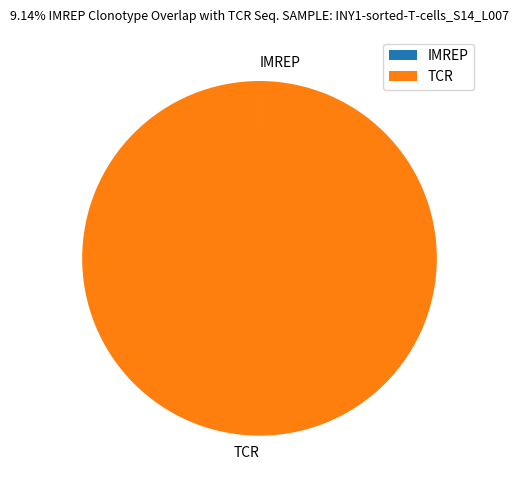

Which slice is the largest?

TCR